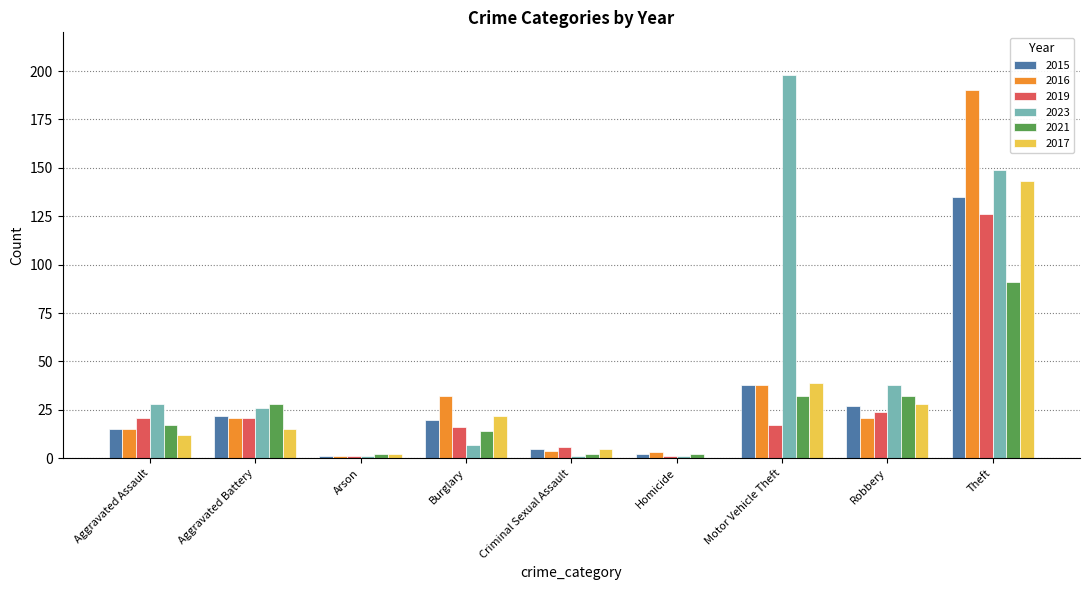

Which series has the largest total across all categories?

2023